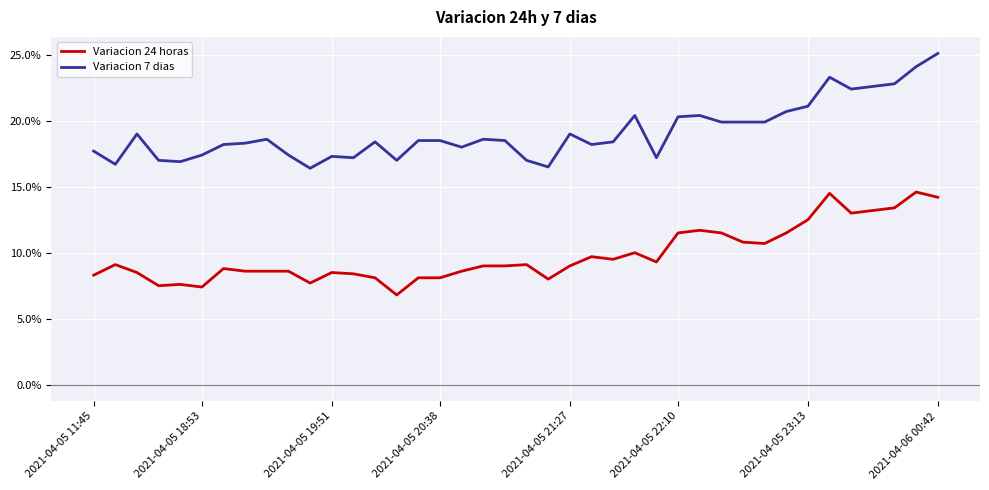

Which series has the largest total across all categories?

Variacion 7 dias